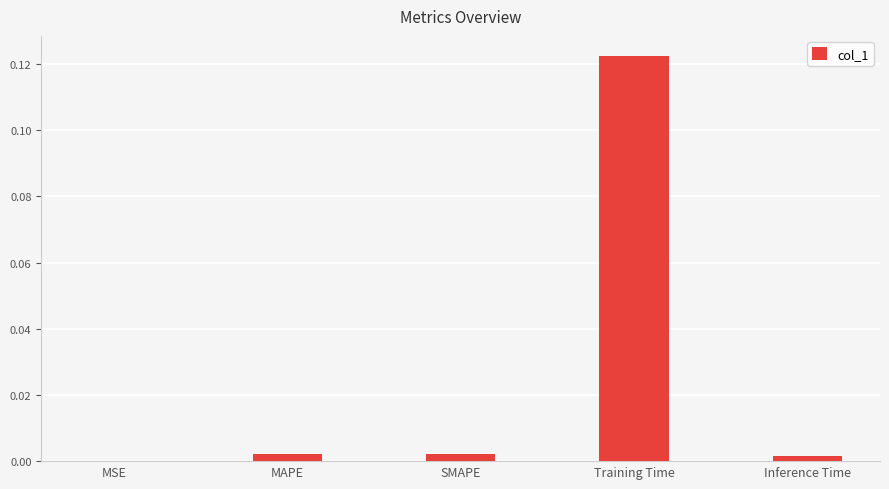

Between Training Time and Inference Time, which is larger?

Training Time